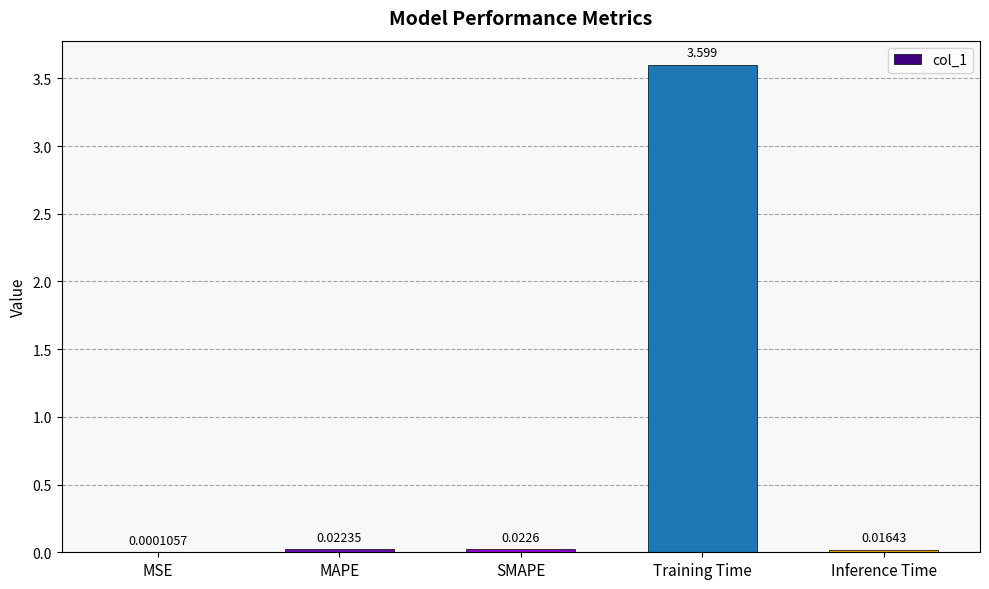

At which label is the value closest to 1?

SMAPE